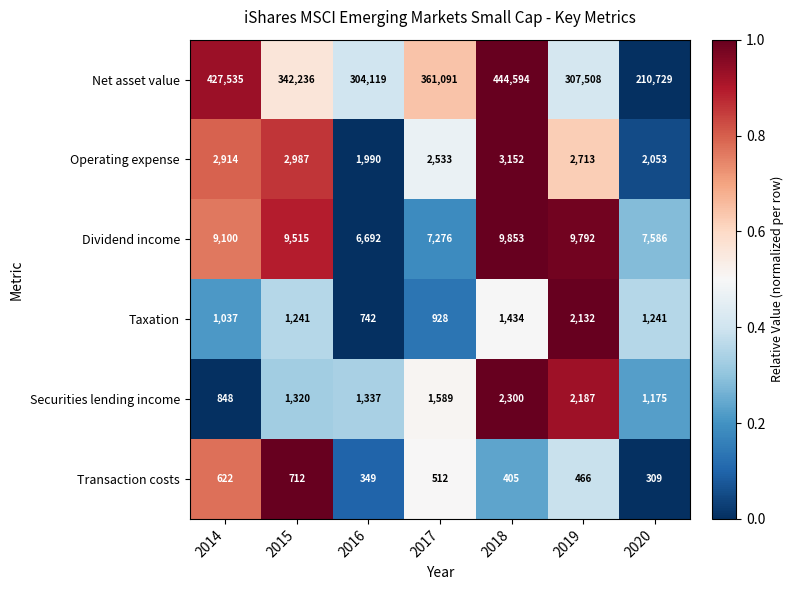

What is the average value of the Dividend income series?

8545